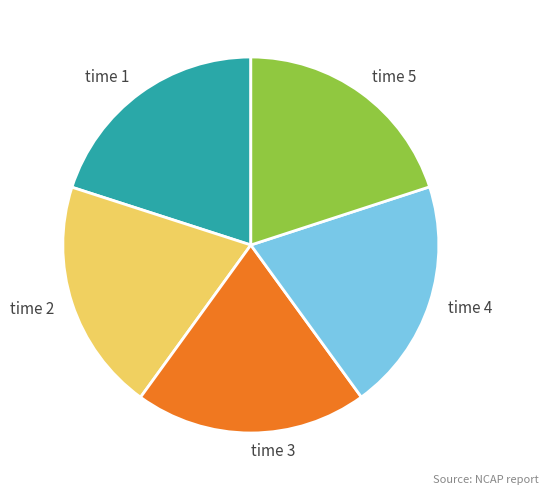

Is there any slice that represents more than half of the pie?

No